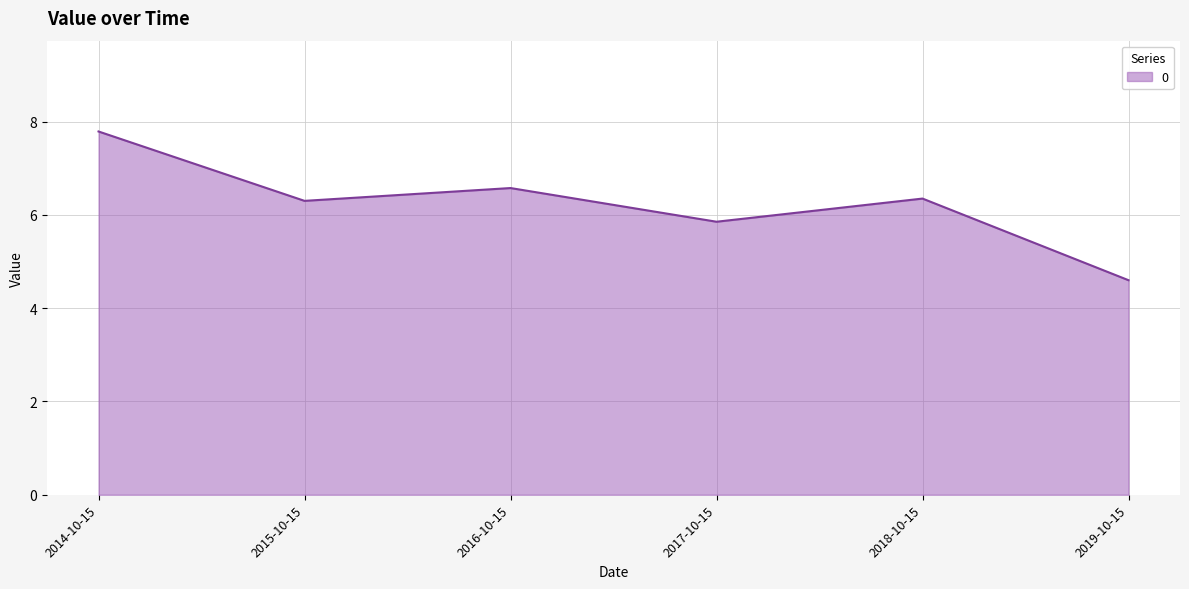

What is the average value?

6.2